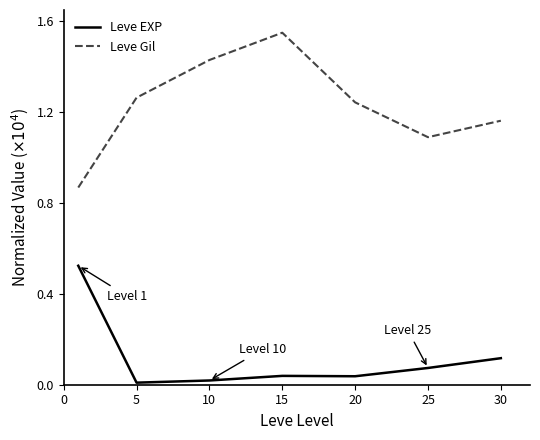

Which series has the largest range (max minus min)?

Leve Gil